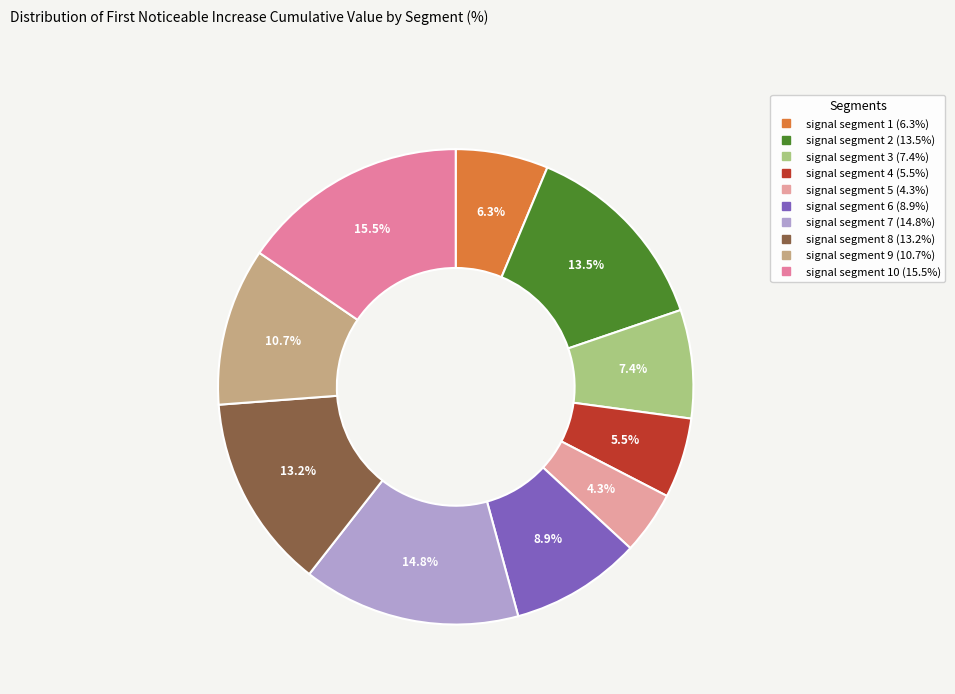

Is there a majority slice in this chart?

No